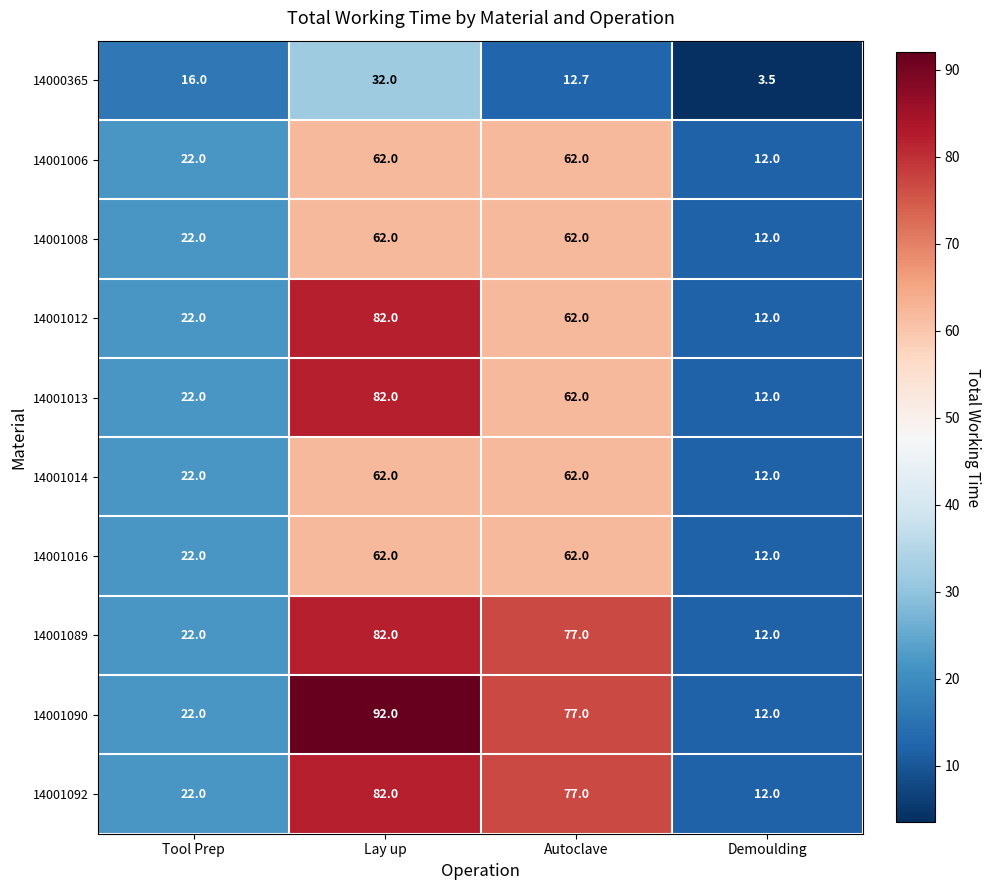

The value of 14001016 at Tool Prep is 6.4. True or false?

False